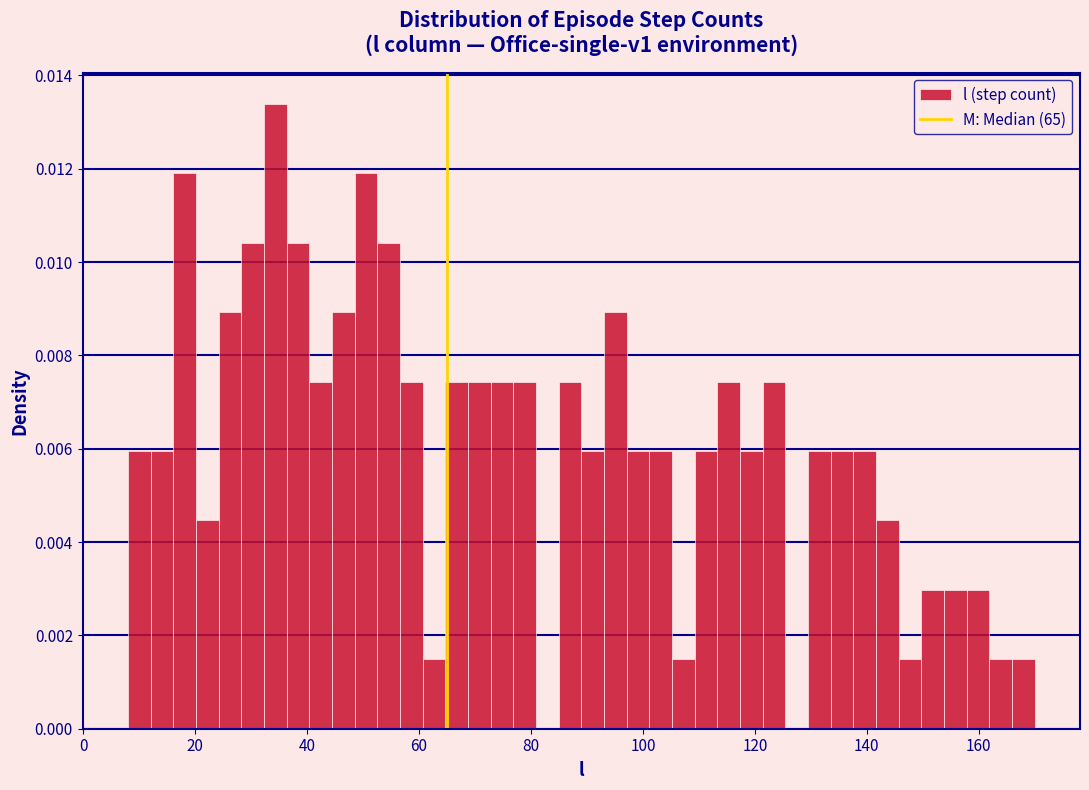

Around what value on the x-axis is the tallest bar? Give the approximate position of its centre, as read against the axis.

34